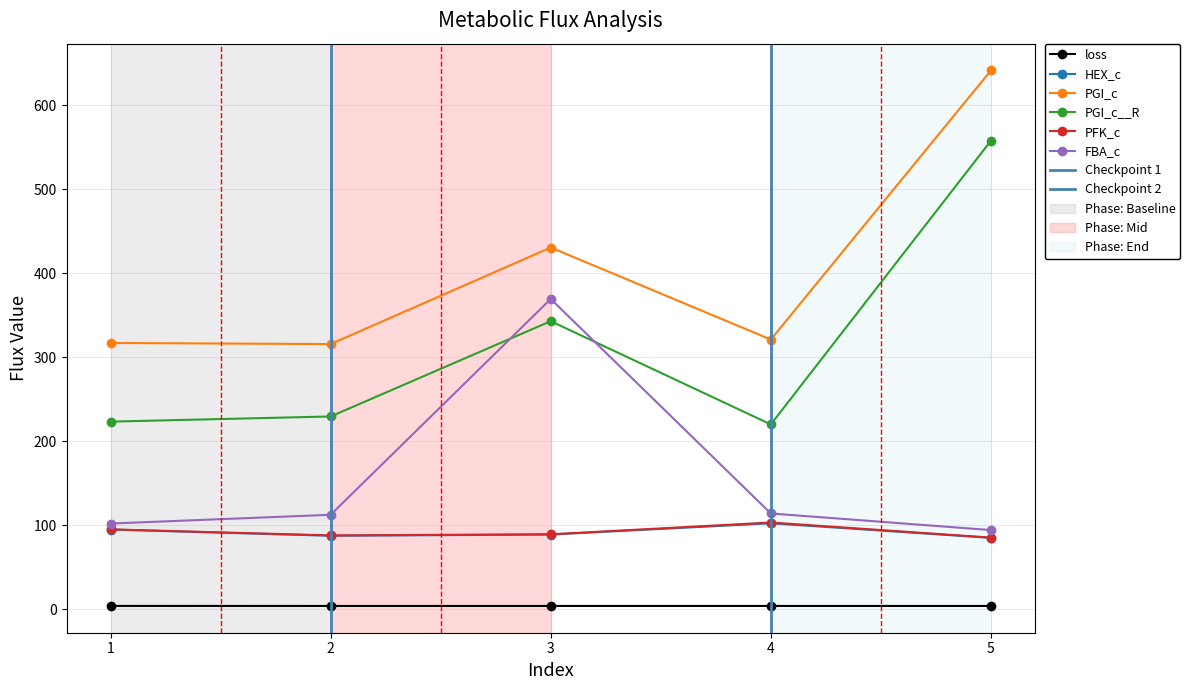

Reading left to right, what are all the values shown in this chart?

loss: 1=3.7	2=3.6	3=3.7	4=3.6	5=3.6
HEX_c: 1=94.6	2=87.2	3=88.7	4=102.1	5=84.7
PGI_c: 1=316.7	2=315.4	3=430.4	4=320.8	5=641.2
PGI_c__R: 1=223.1	2=229.2	3=342.7	4=219.7	5=557.5
PFK_c: 1=94.8	2=87.6	3=89.0	4=103.0	5=85.0
FBA_c: 1=101.8	2=112.2	3=369.1	4=113.8	5=94.0